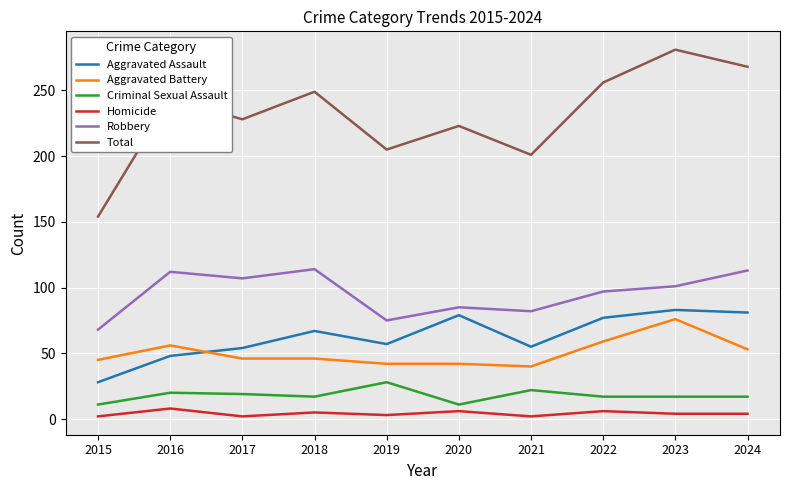

Which category has the highest value across all series?

2023